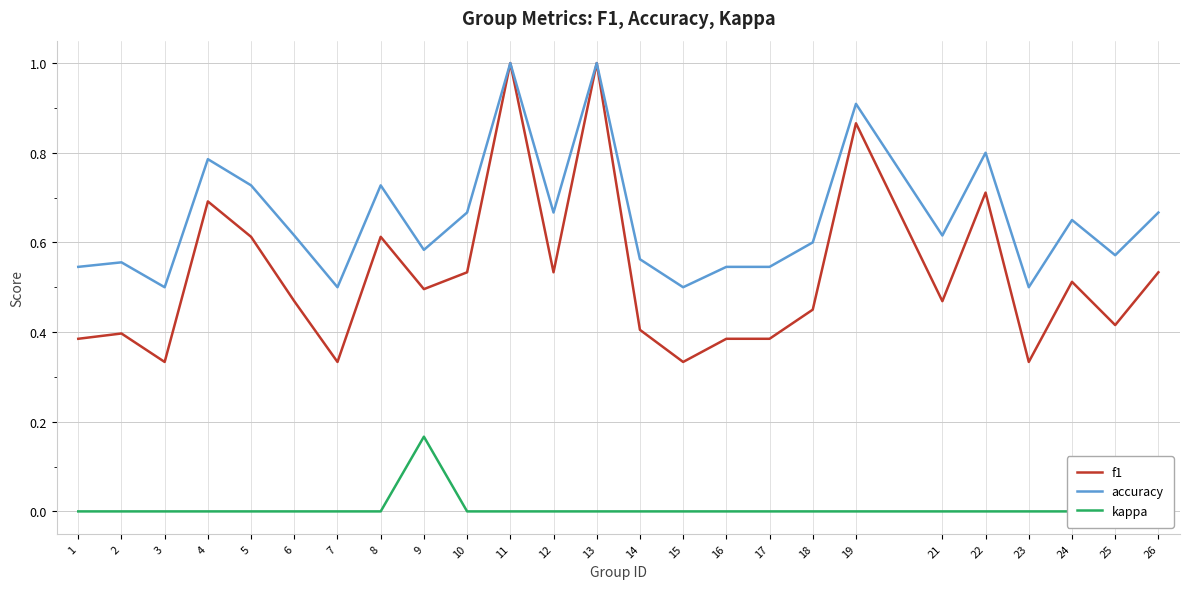

At which category is the sum across all series the highest?

11